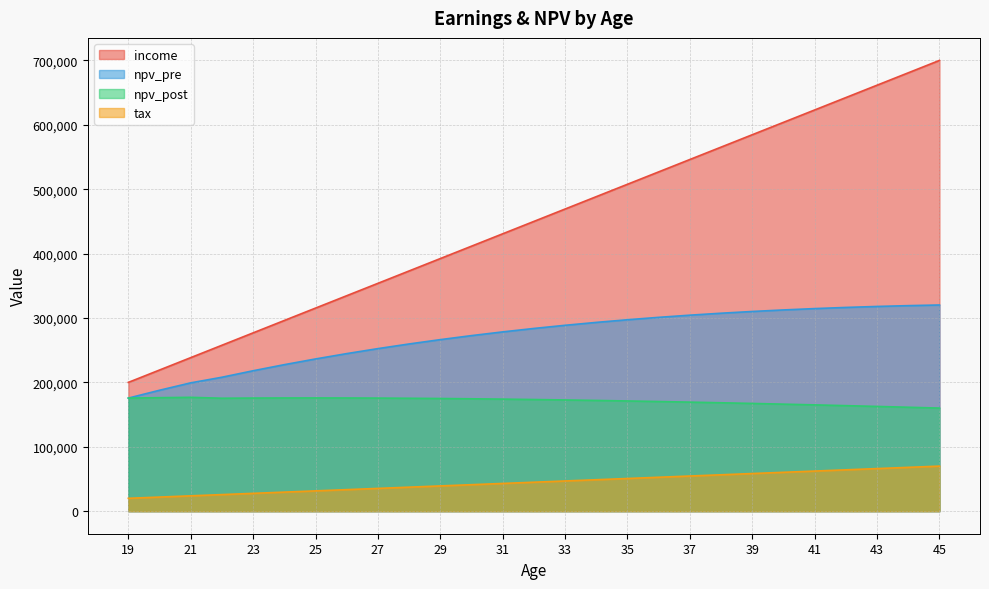

How many lines are shown in the chart?

4